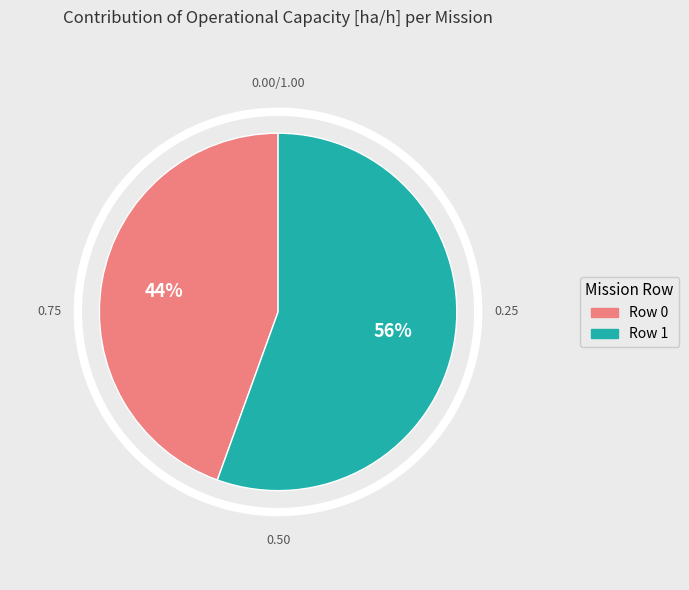

Which has a higher value, Row 1 or Row 0?

Row 1